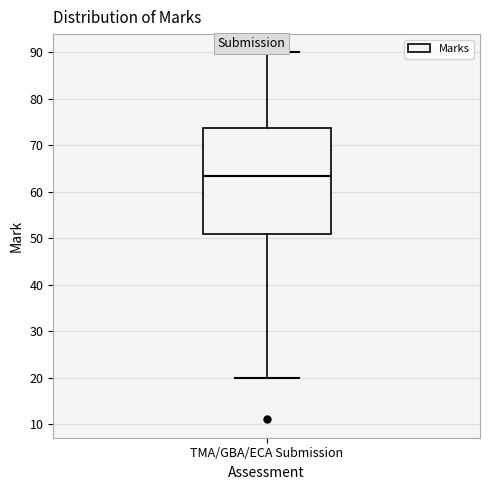

Transcribe this box plot: give where the median line is, the range the box spans, and where the two whiskers end, as read against the y-axis. The values are not printed on the chart, so give them approximately, as read against the axis.

median 64, box 51 to 74, whiskers 20 to 90